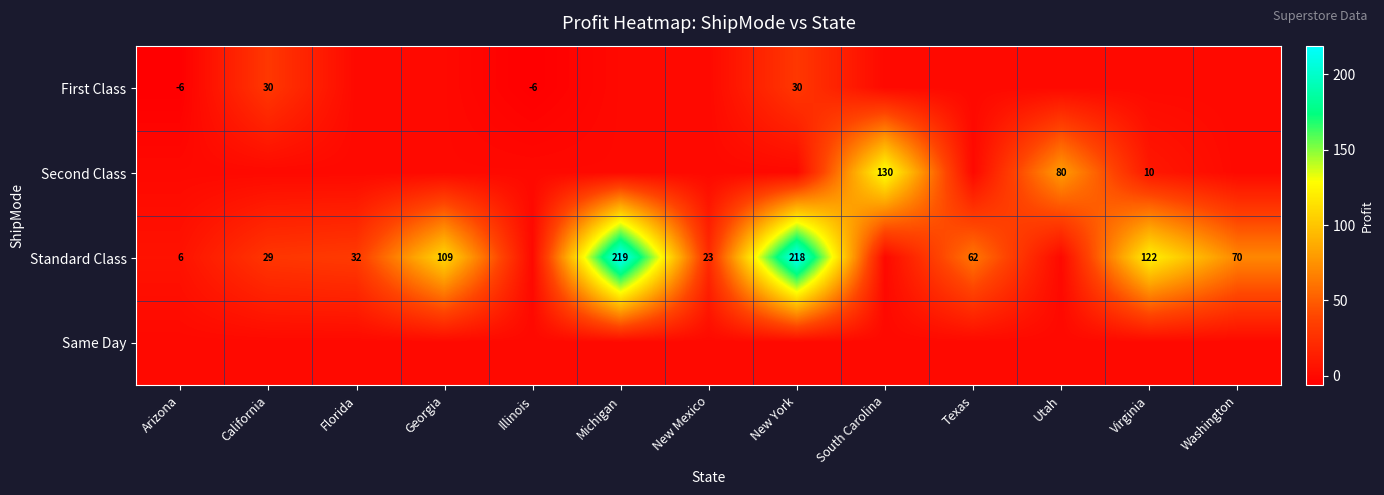

True or false: First Class has a value of 15 at California.

False